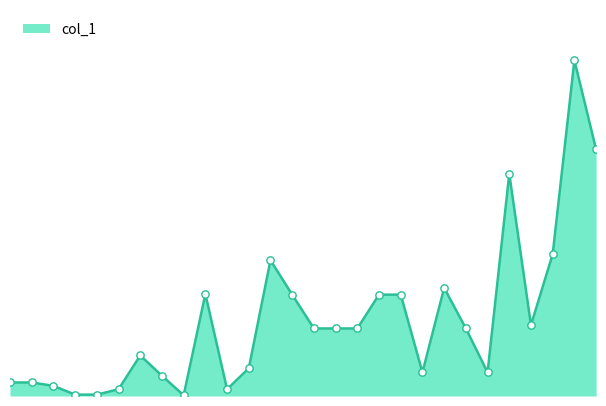

Does the chart have visible grid lines?

No